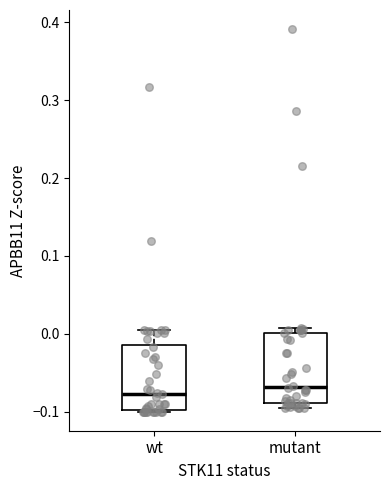

Where is the lower edge of the box for mutant on the y-axis? The values are not printed on the chart, so give them approximately, as read against the axis.

-0.09